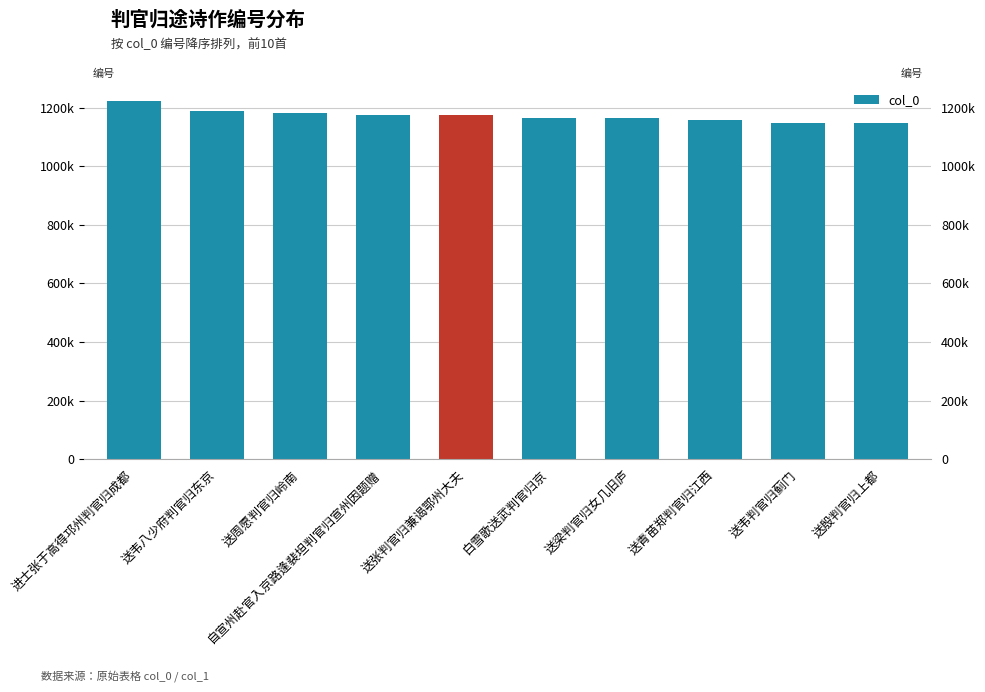

Reading right to left, extract all data points from this chart.

送殷判官归上都=1146749	送韦判官归蓟门=1147816	送青苗郑判官归江西=1158717	送梁判官归女几旧庐=1164765	白雪歌送武判官归京=1164877	送张判官归兼谒鄂州大夫=1174398	自宣州赴官入京路逢裴坦判官归宣州因题赠=1174510	送周愿判官归岭南=1182296	送韦八少府判官归东京=1187494	进士张于高得邛州判官归成都=1224328